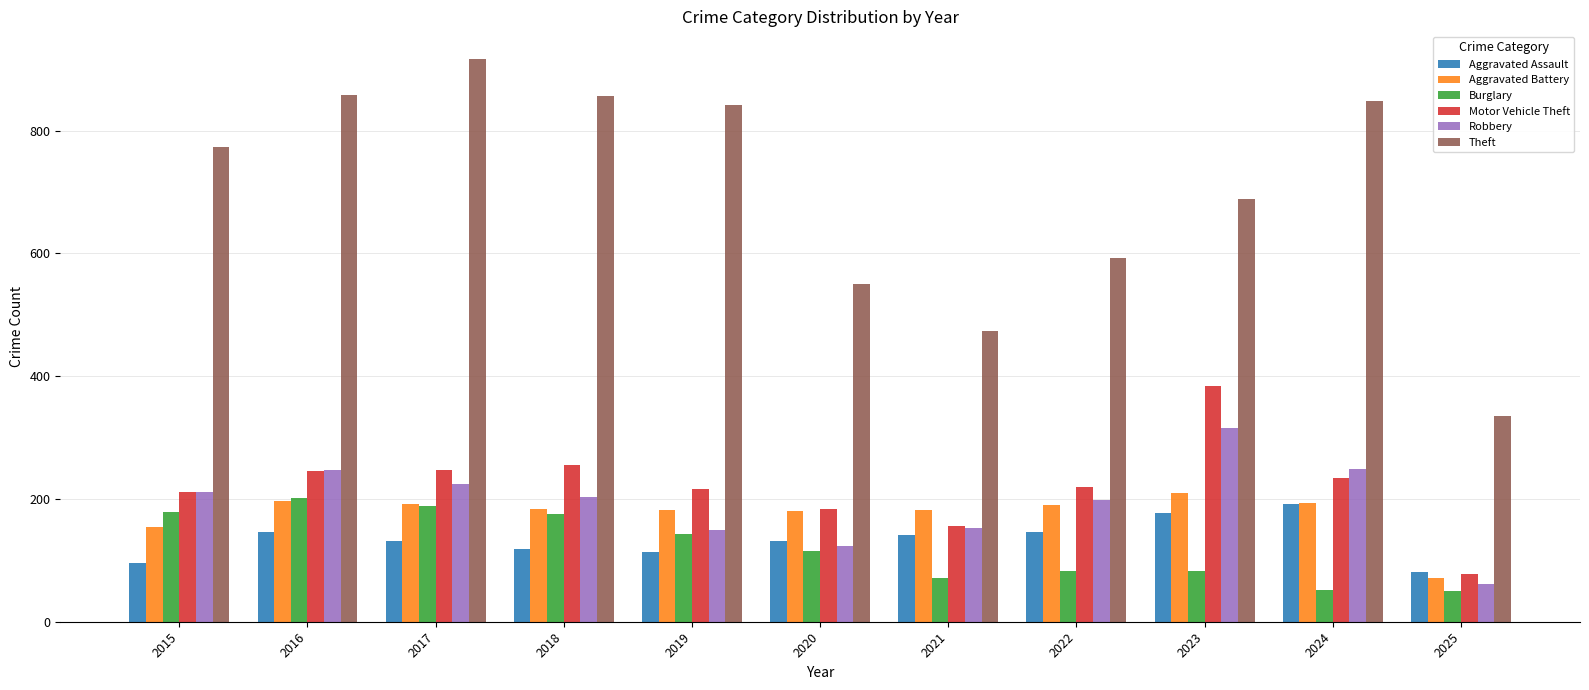

What is the value of the Motor Vehicle Theft bar at the 6th from the left?

184